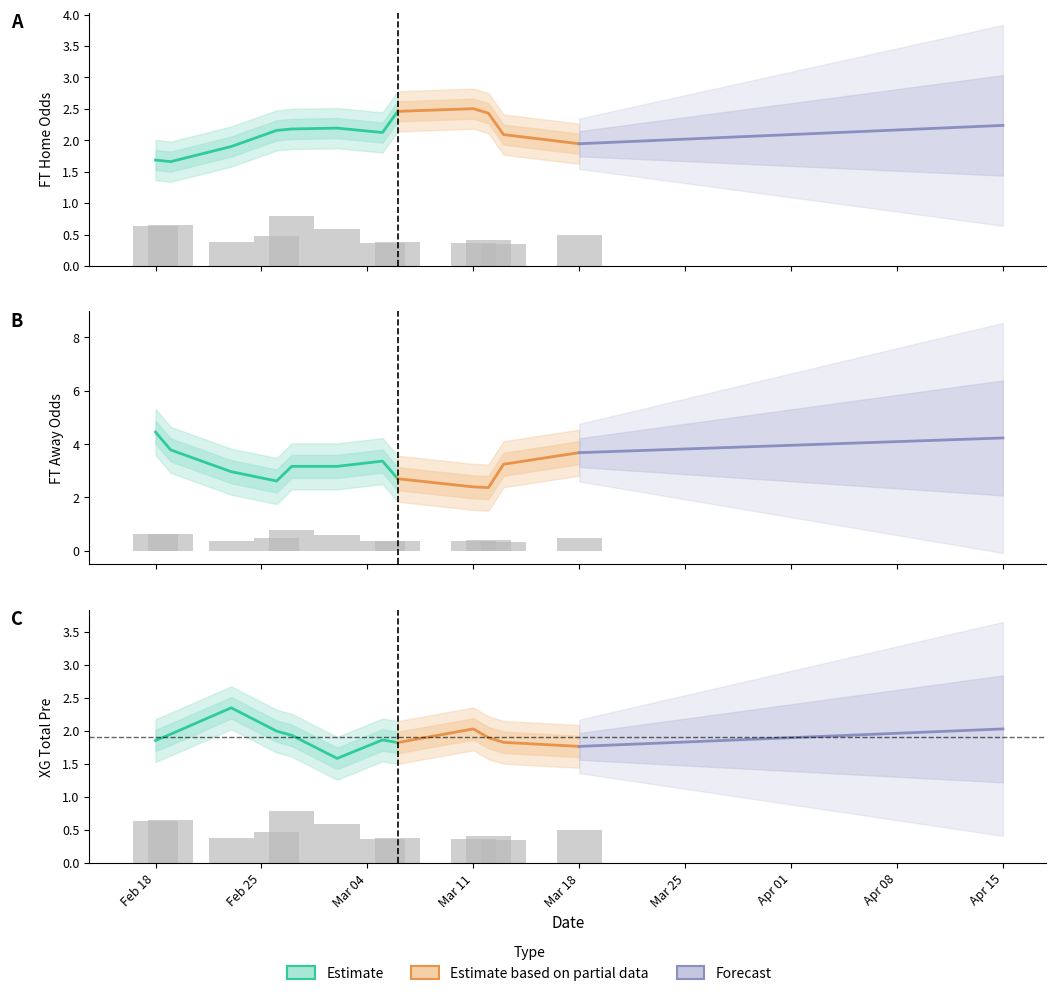

Count the number of data series in this chart.

4